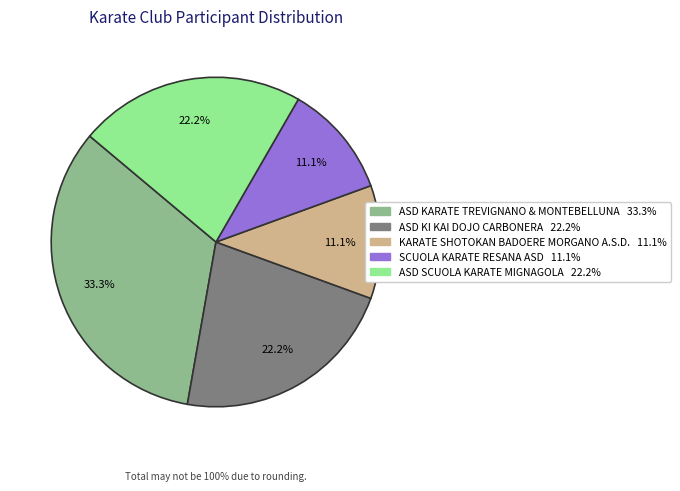

What is the total percentage of SCUOLA KARATE RESANA ASD and ASD SCUOLA KARATE MIGNAGOLA?

33.3%